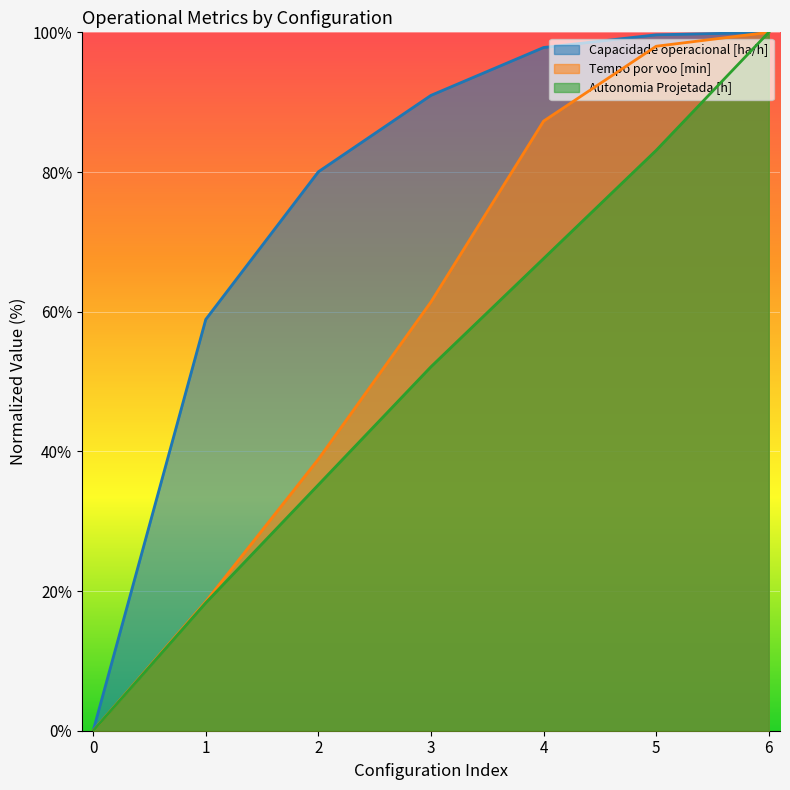

Which series changed the most between 3 and 4?

Tempo por voo [min]